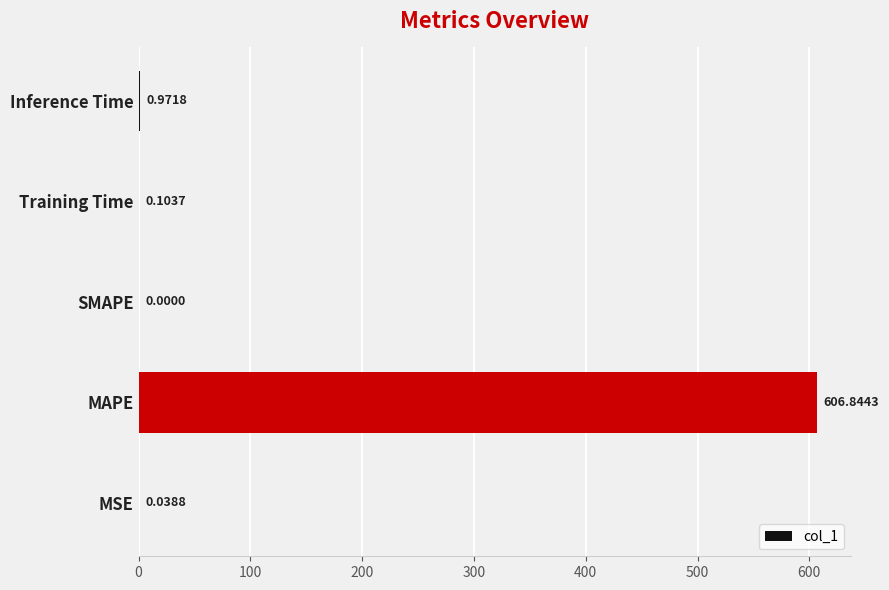

Where is the data nearest to the value 303?

Inference Time